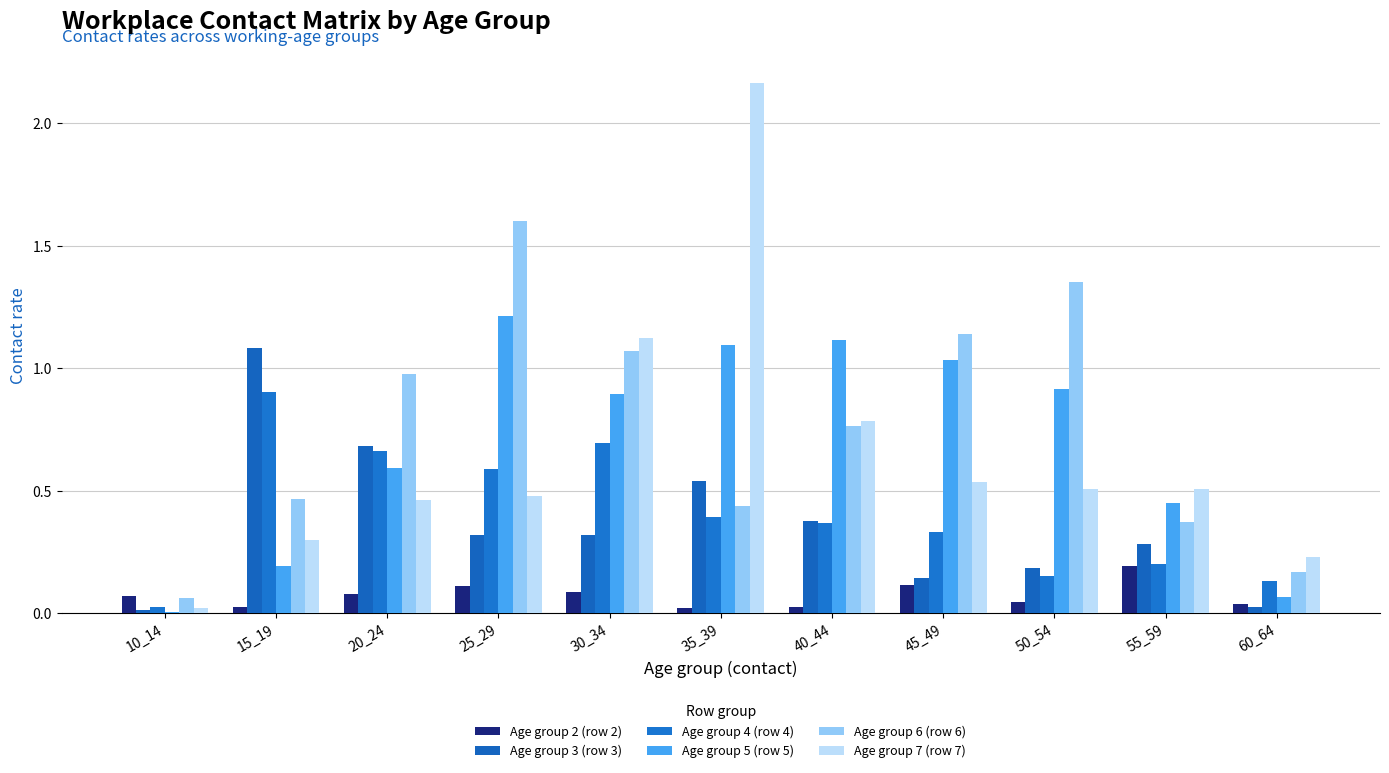

What is the difference between the maximum and minimum values in the Age group 2 (row 2) series?

0.2